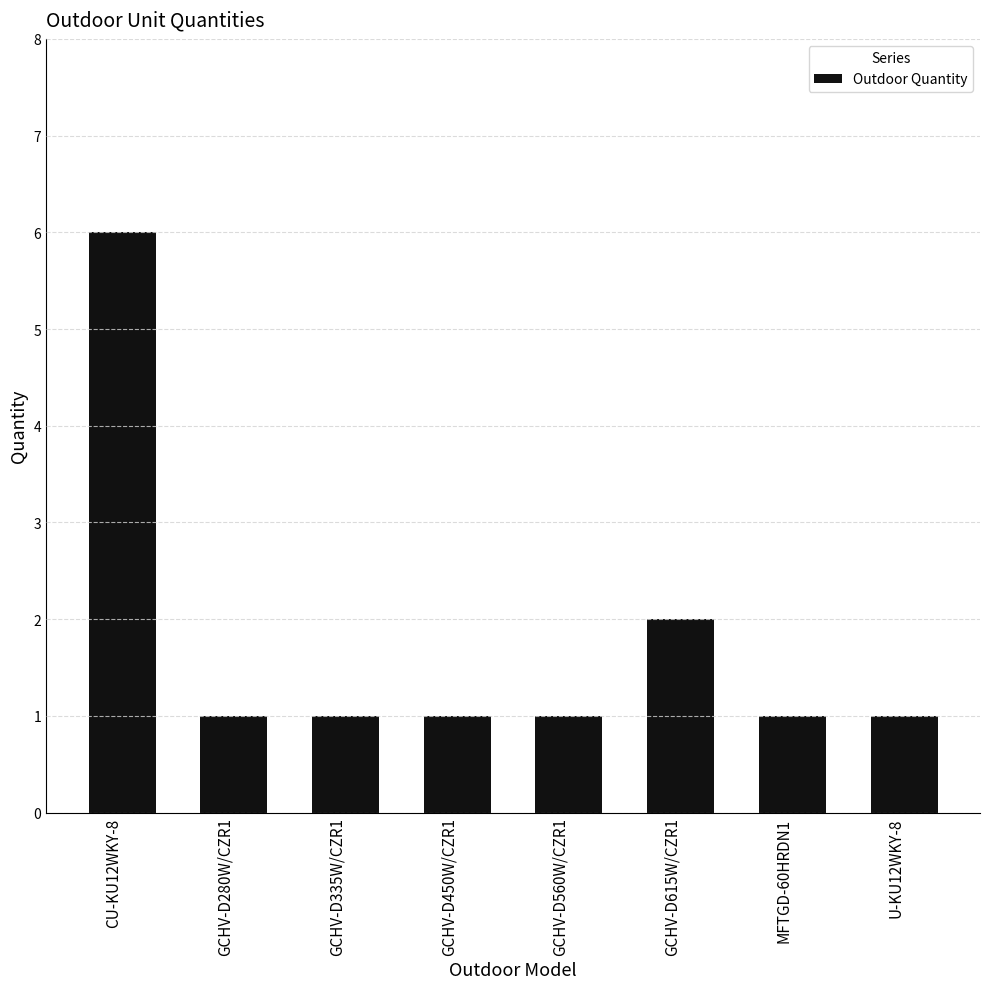

Count the number of data series in this chart.

1